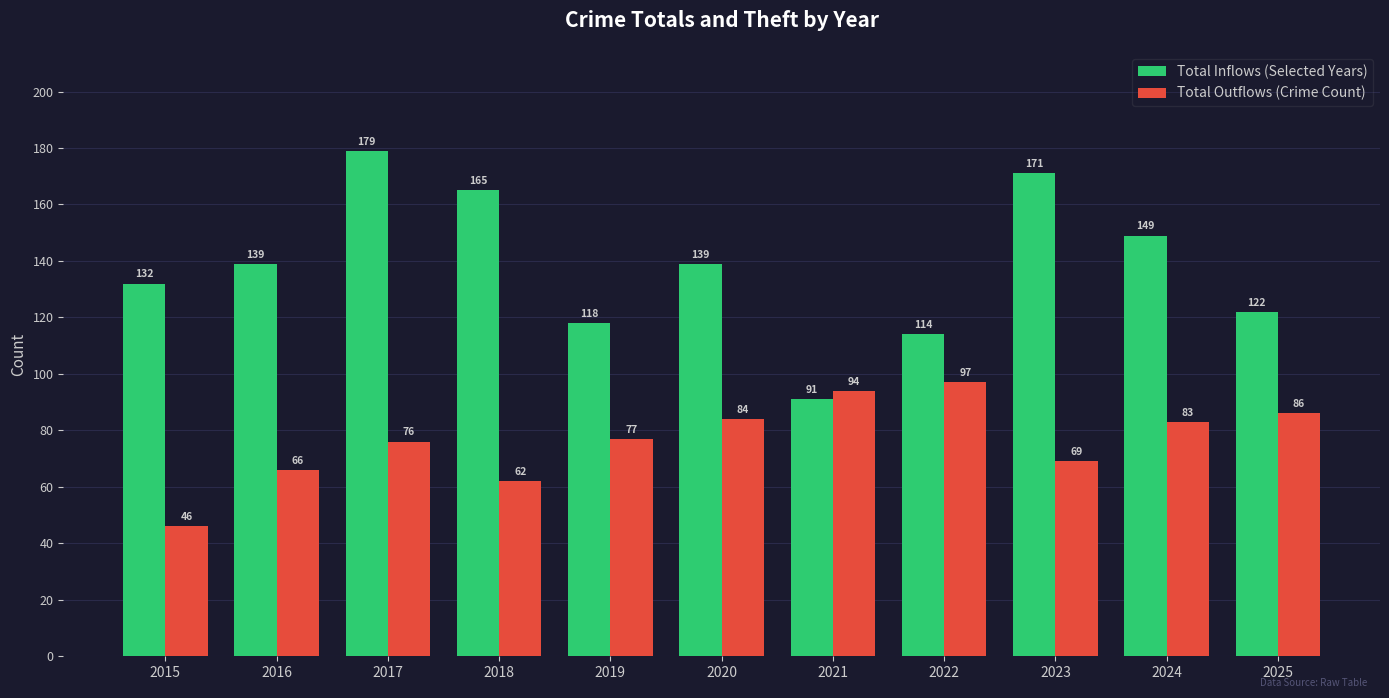

What is the spread (max minus min) of values at 2024?

66